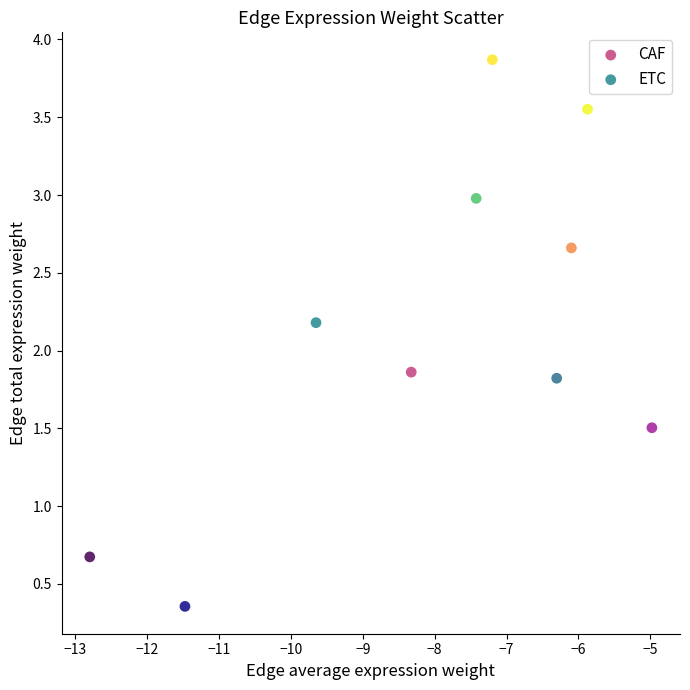

Which series contains the highest Y value?

ETC